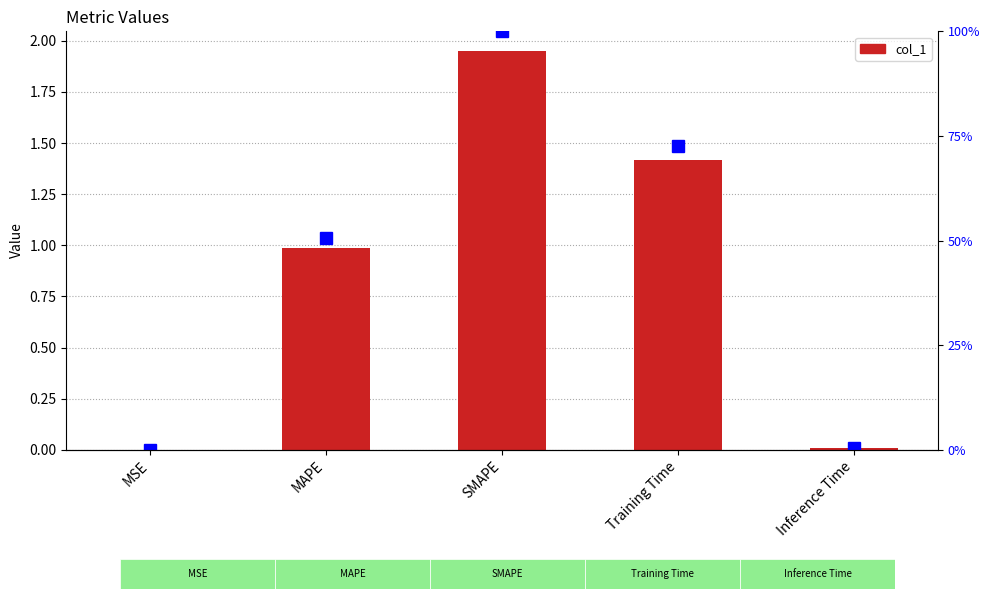

What is the sum of all col_1 values?

4.4